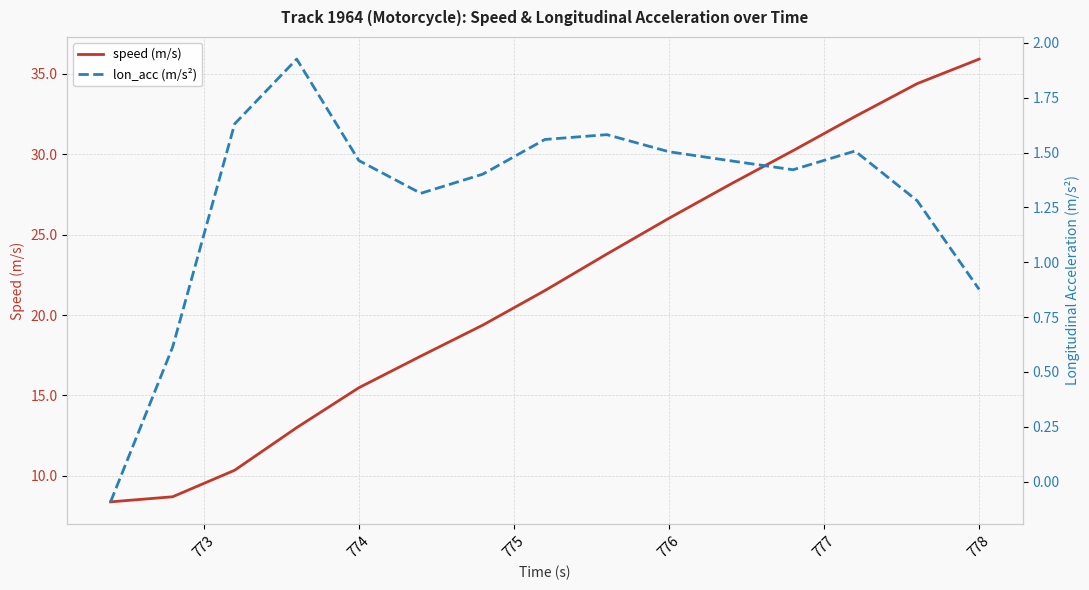

True or false: speed (m/s) and lon_acc (m/s²) cross at least once.

False